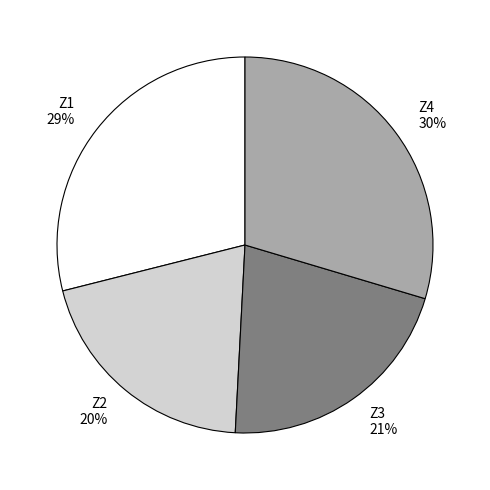

Is Z4 the majority of the pie?

No